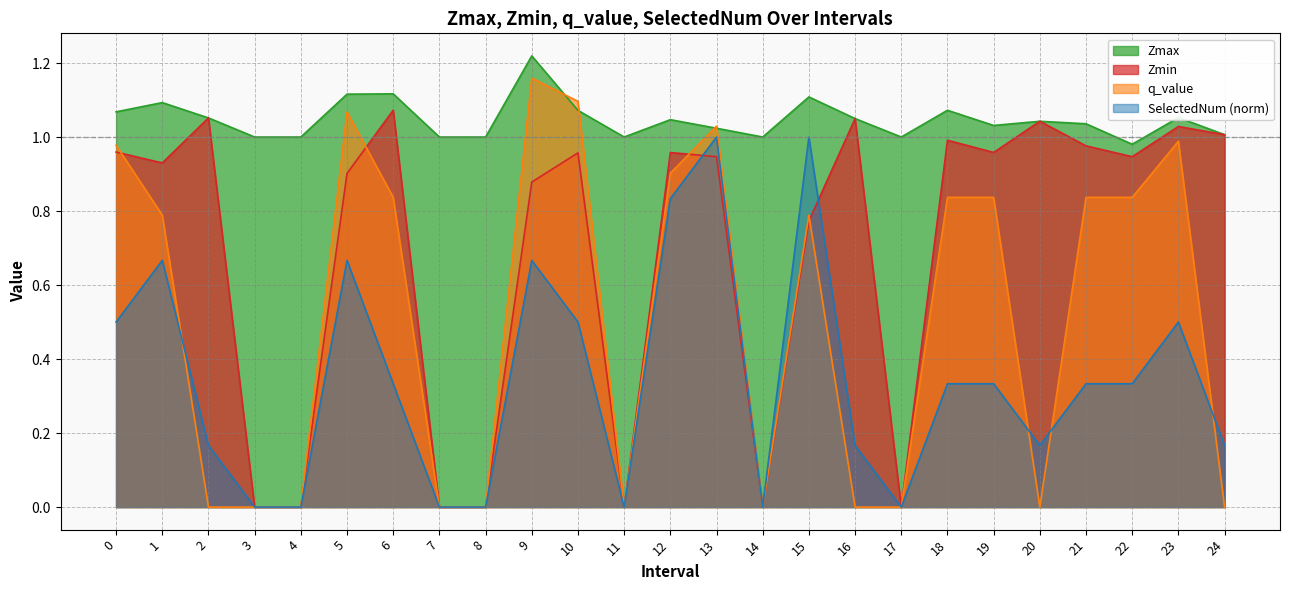

How many series are shown in this chart?

4